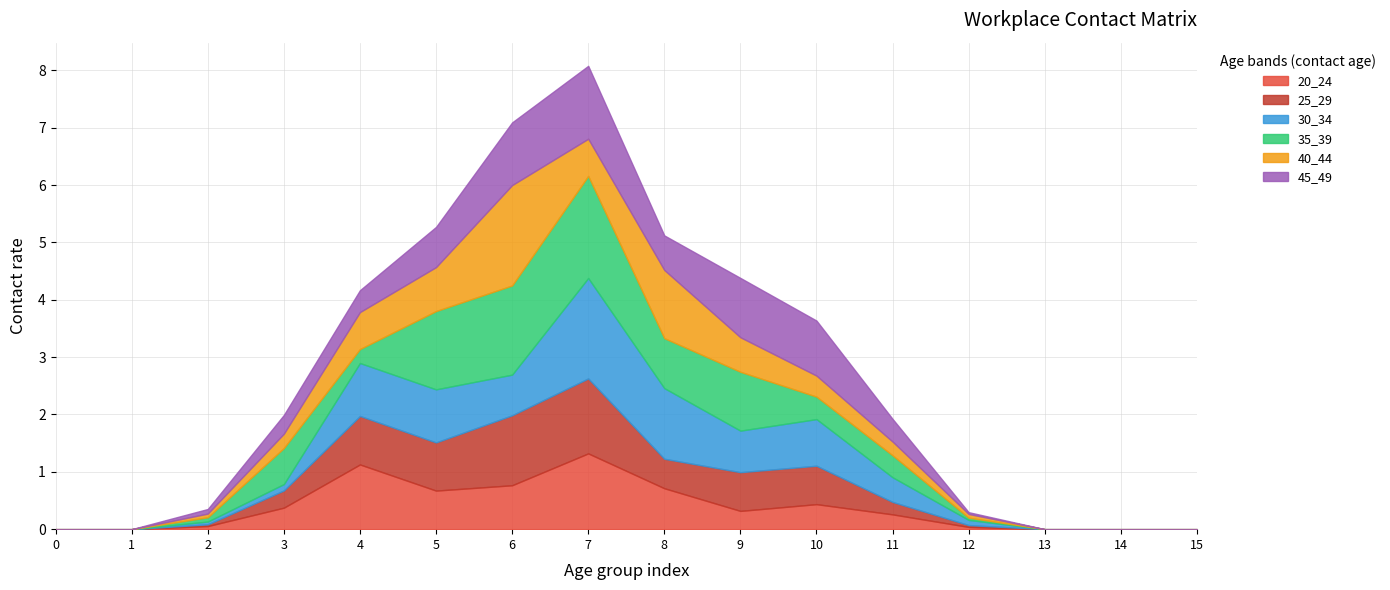

How many series are shown in this chart?

6